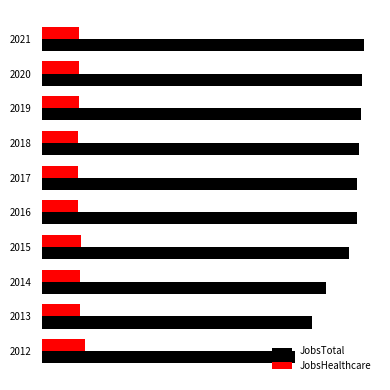

What are all the series names shown in the legend?

JobsTotal, JobsHealthcare